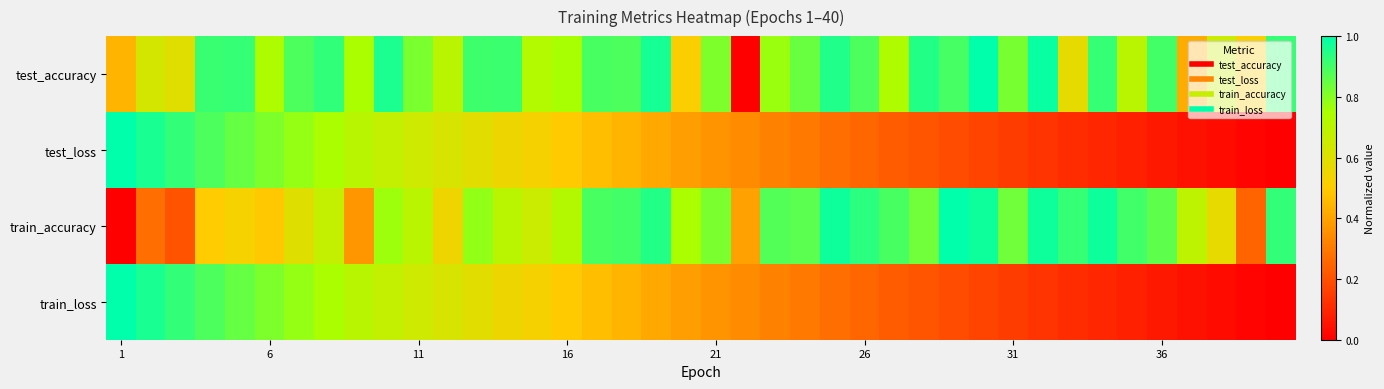

How many series are shown in this chart?

4